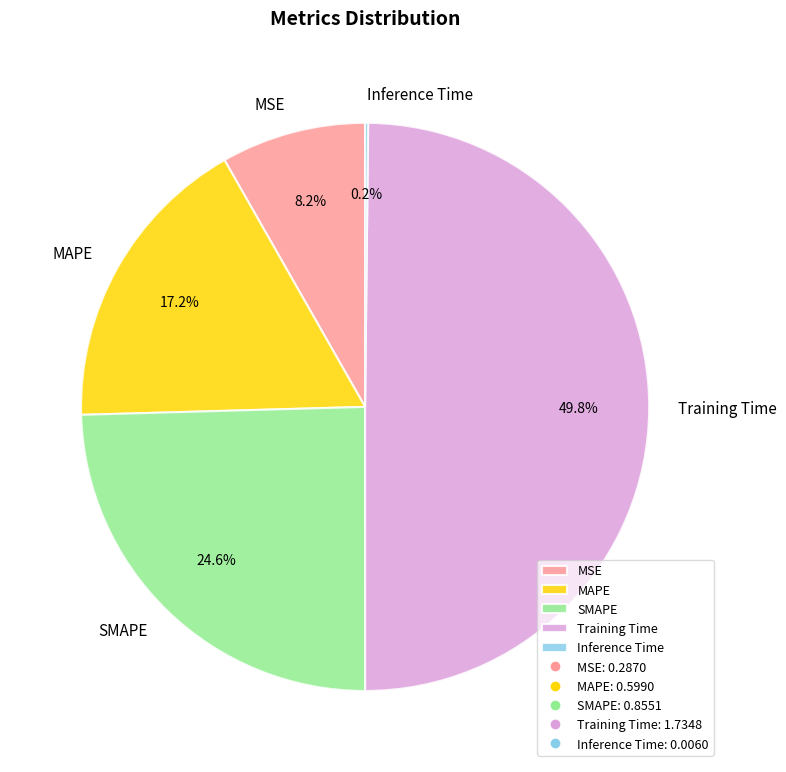

What percentage do SMAPE and Training Time together represent?

74.4%